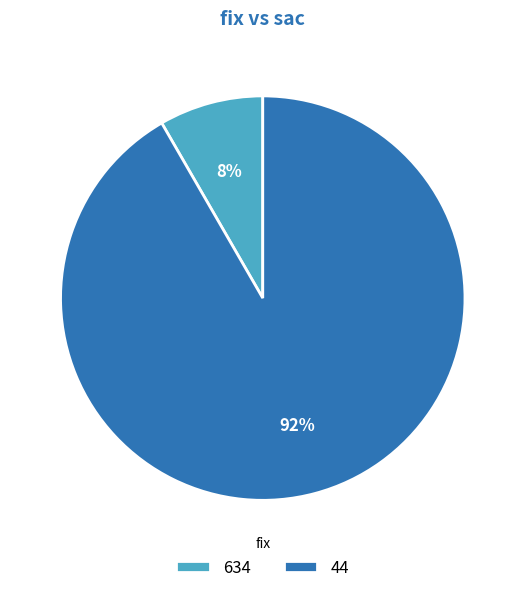

Does any single category account for the majority?

Yes